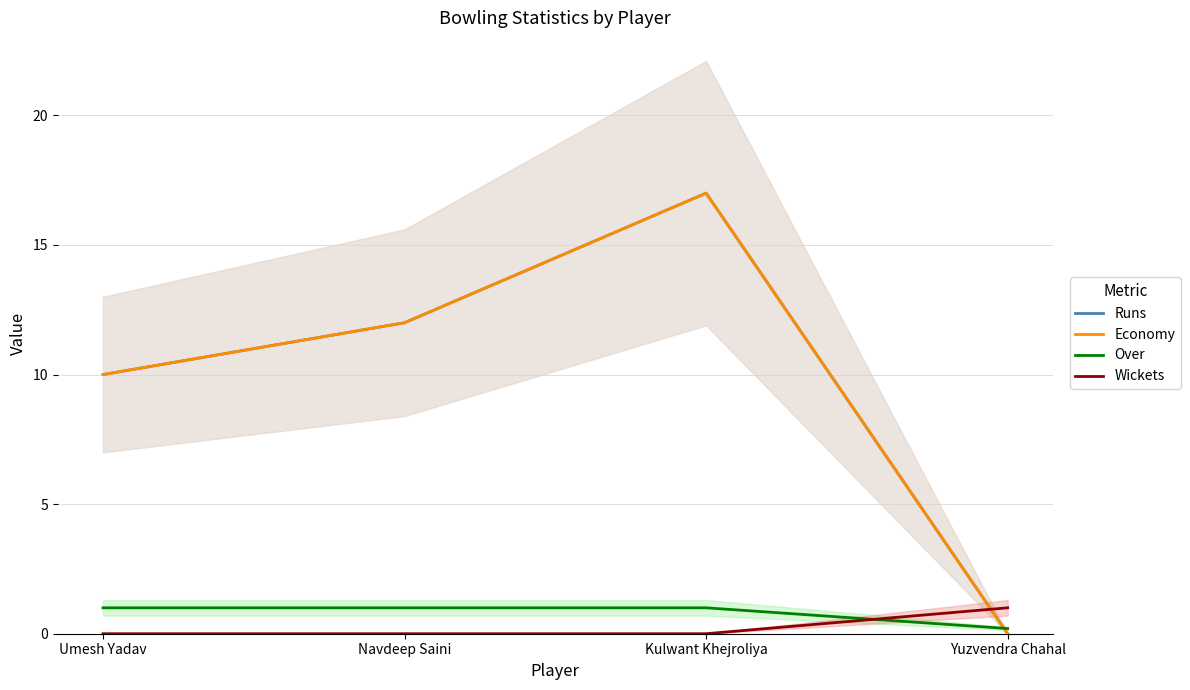

What is the spread (max minus min) of values at Navdeep Saini?

12.0